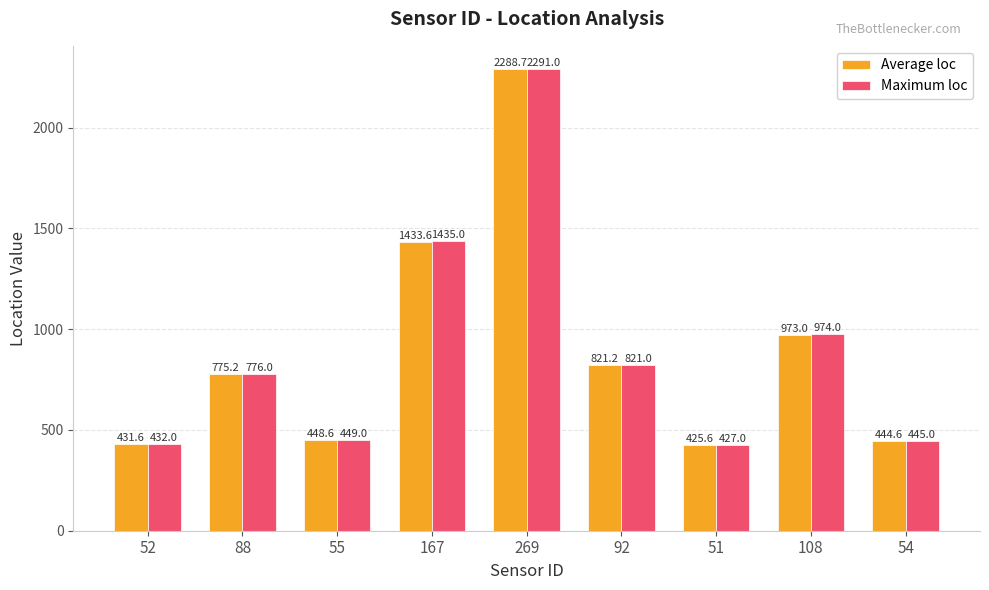

How many bars are there in total?

18